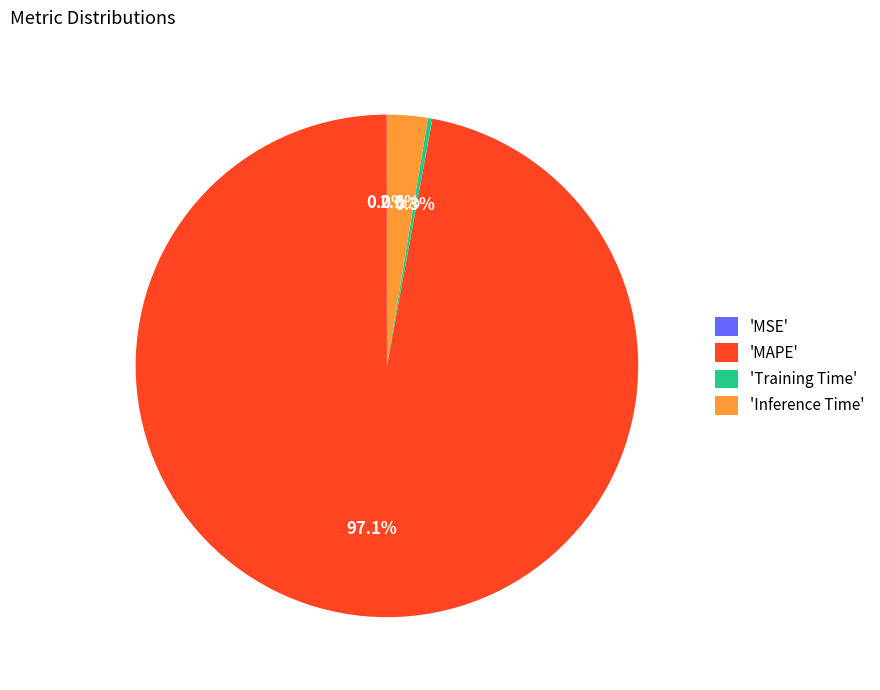

Between 'MAPE' and 'Training Time', which is larger?

'MAPE'